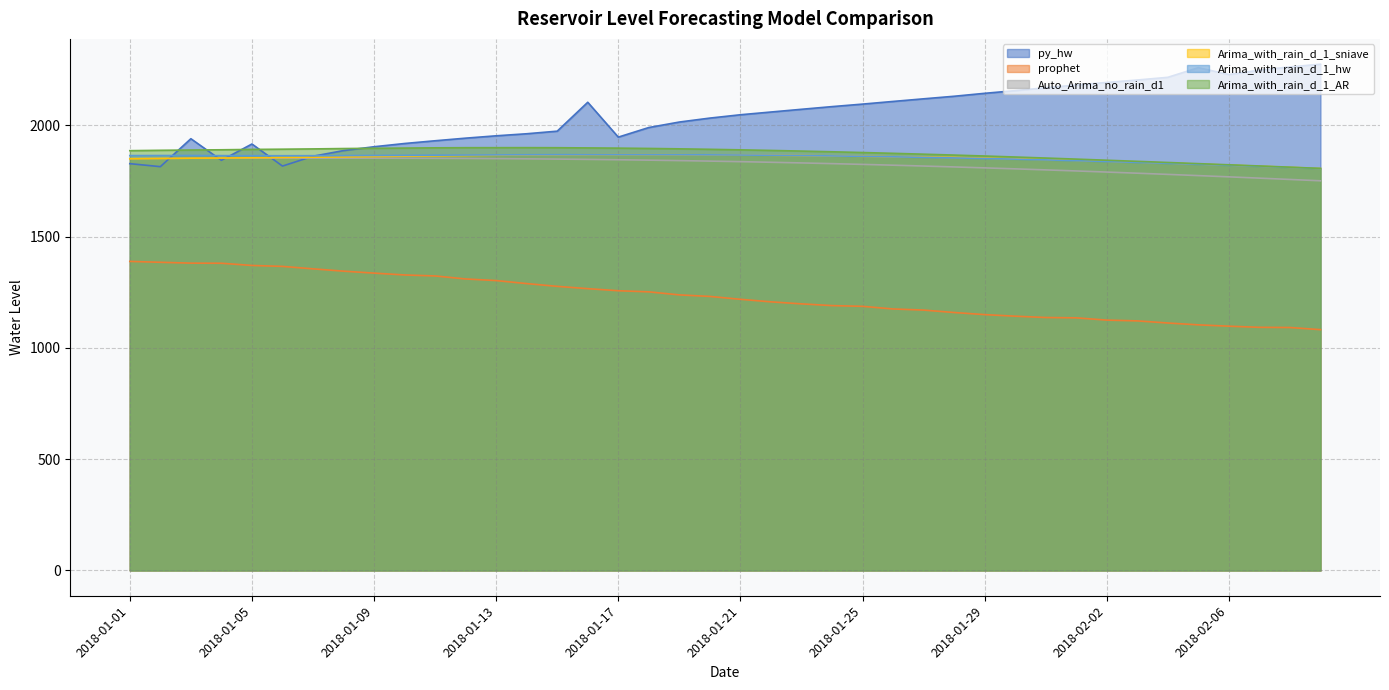

Where does the Arima_with_rain_d_1_hw series first go above 1863?

2018-01-01